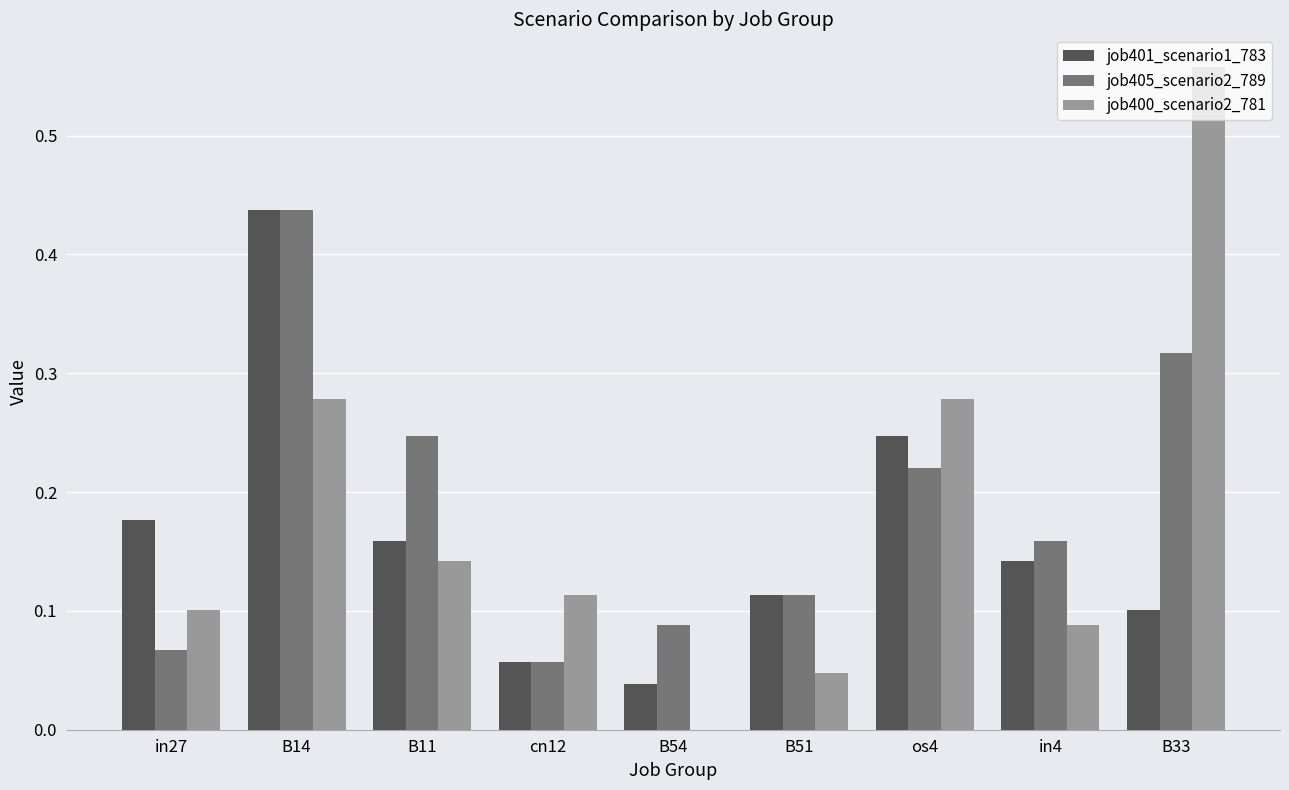

What is the sum of all job405_scenario2_789 values?

1.7